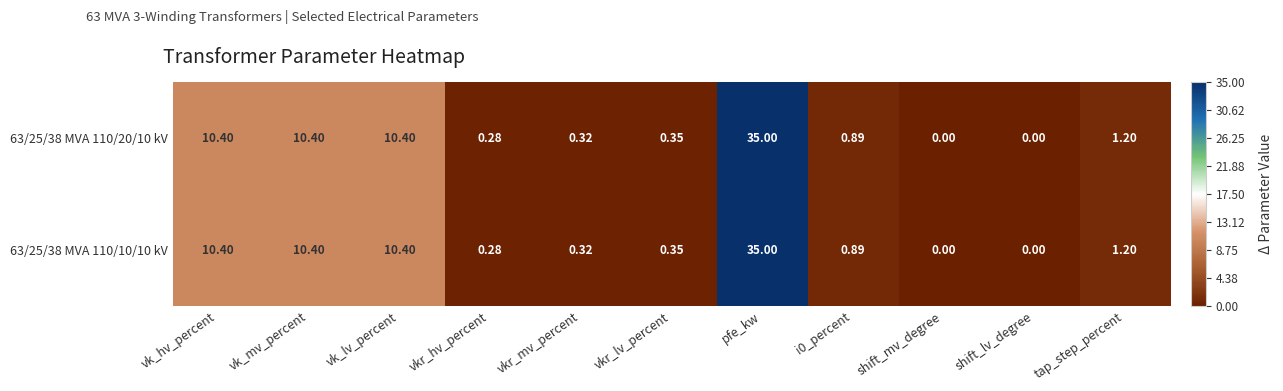

At which category is the sum across all series the highest?

pfe_kw